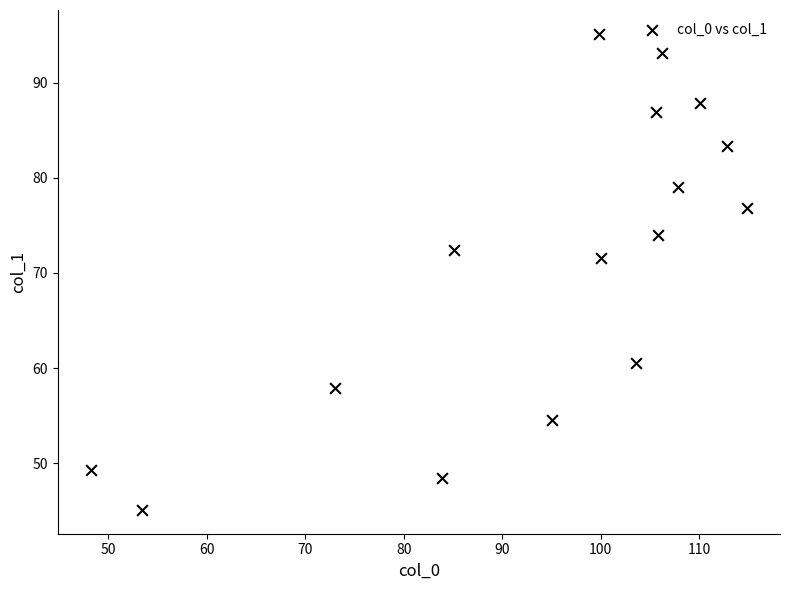

What is the range of Y values (max minus min)?

50.0